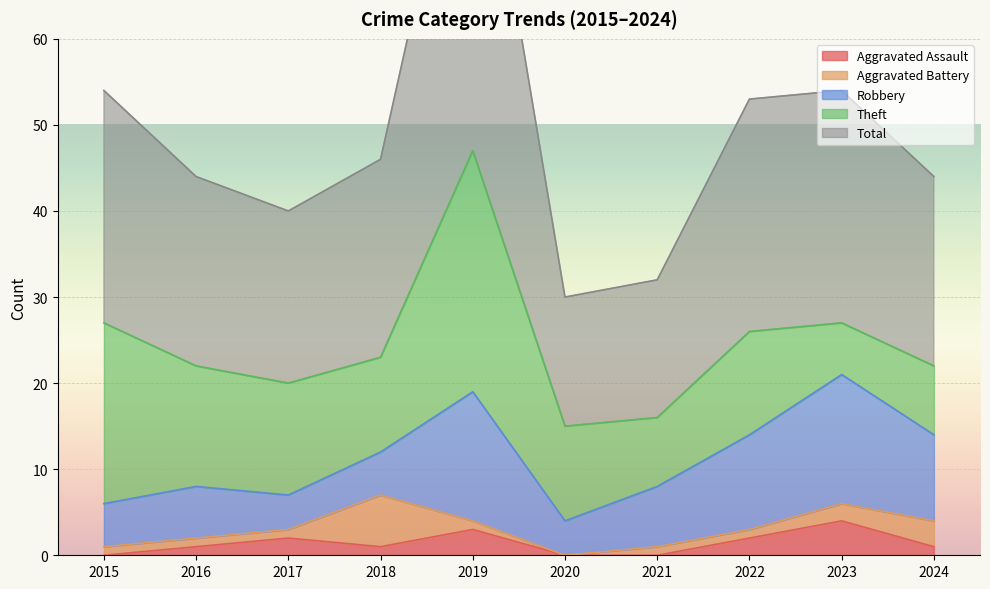

True or false: Theft has a value of 21 at 2017.

False